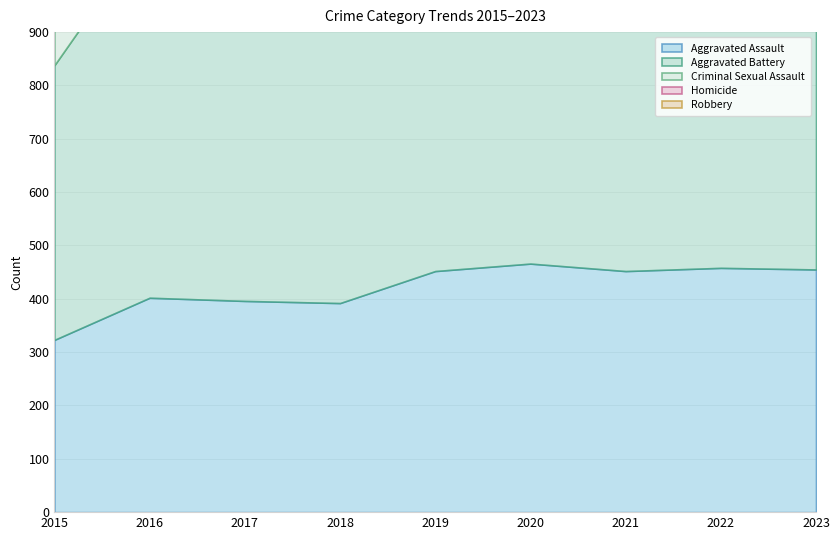

The Criminal Sexual Assault series shows 49 at 2019. True or false?

False